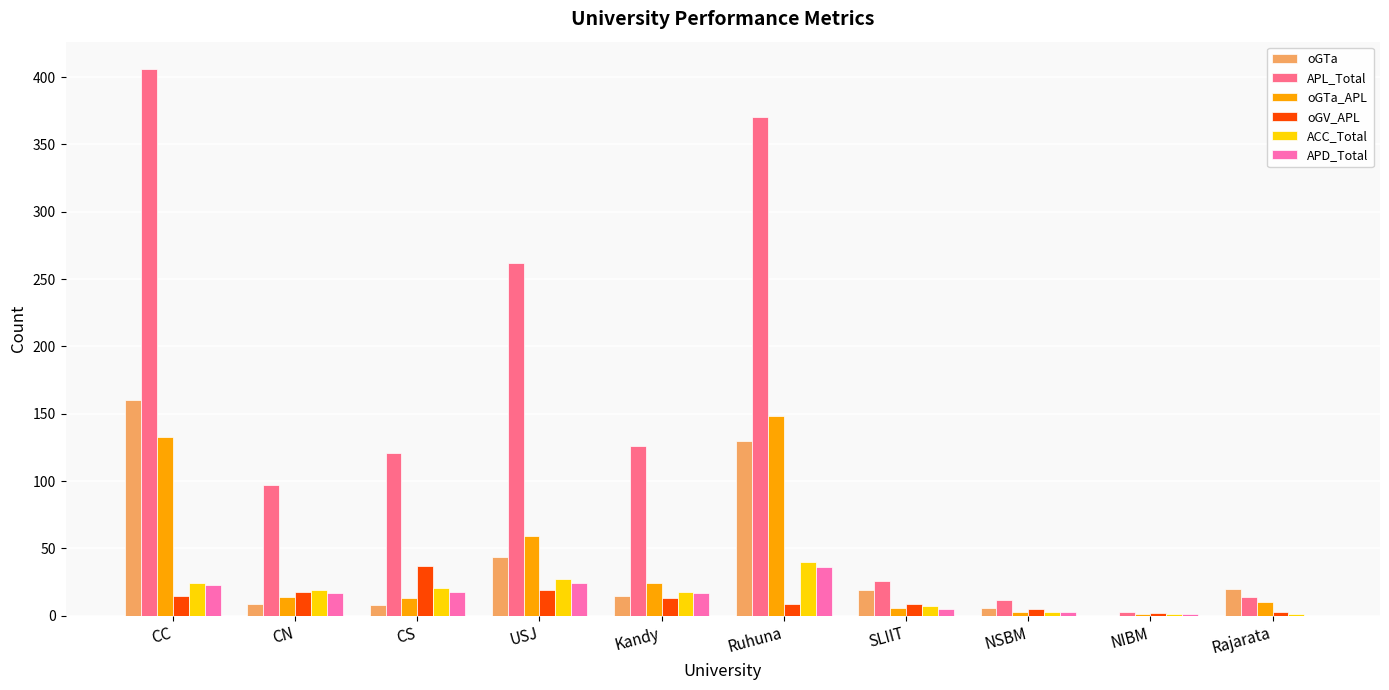

What is the sum of all APL_Total values?

1437